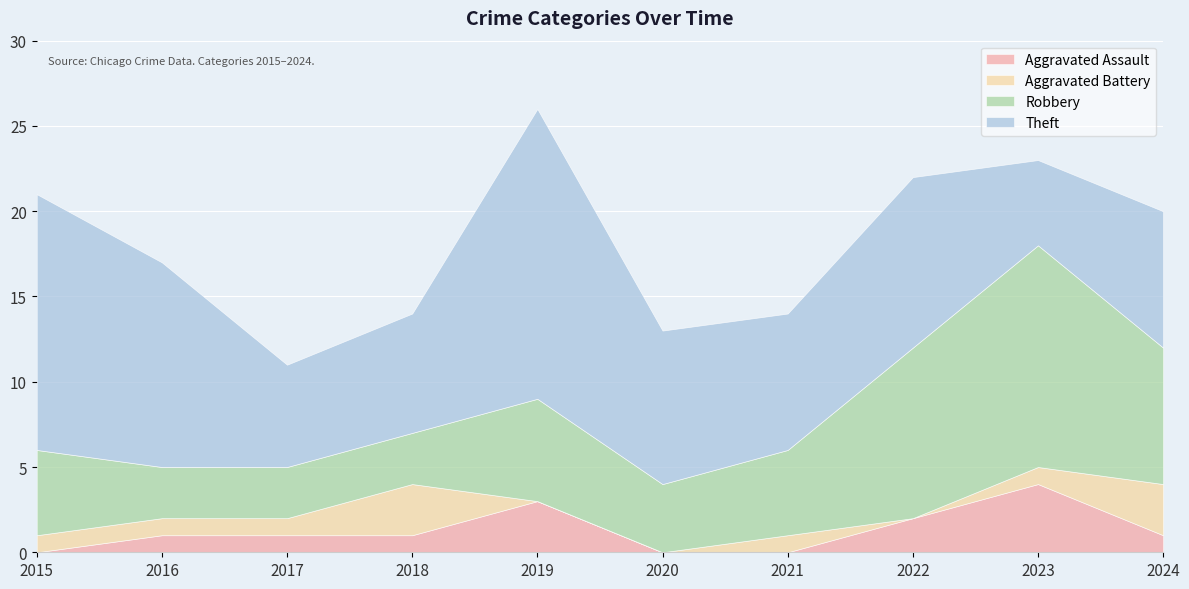

At how many categories does at least one series exceed 4?

10